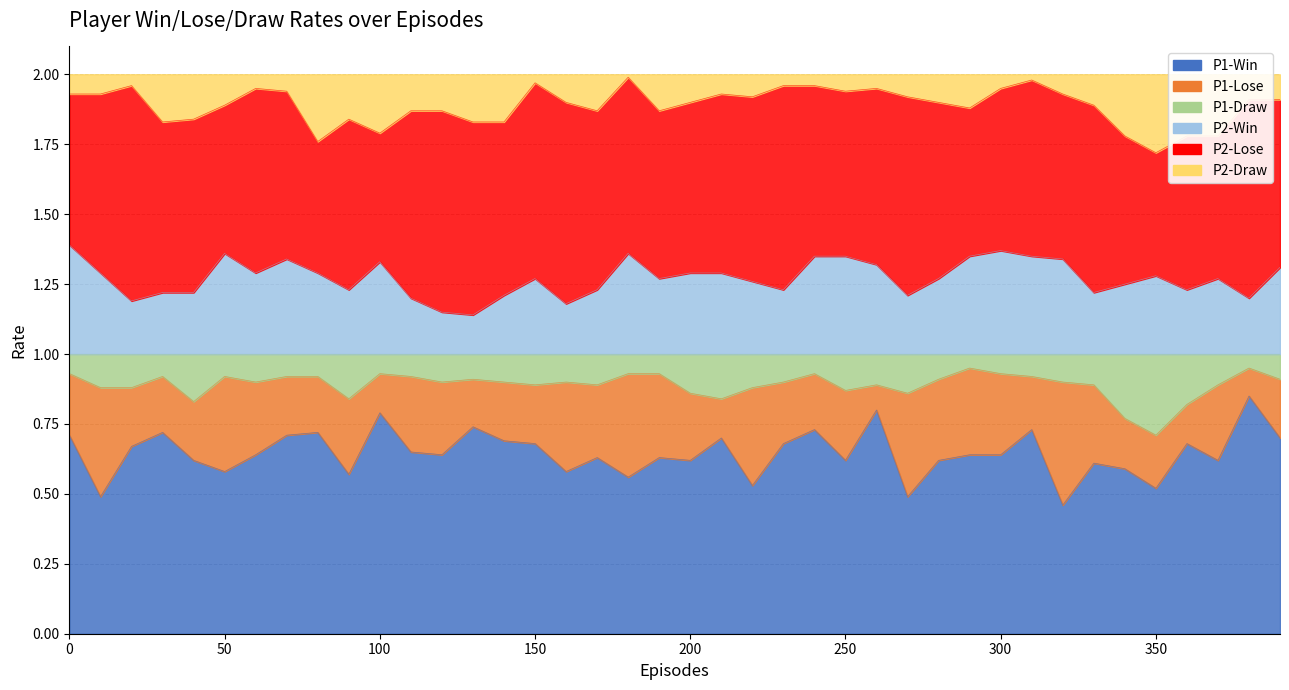

The P2-Win series shows 1.4 at 250. True or false?

True